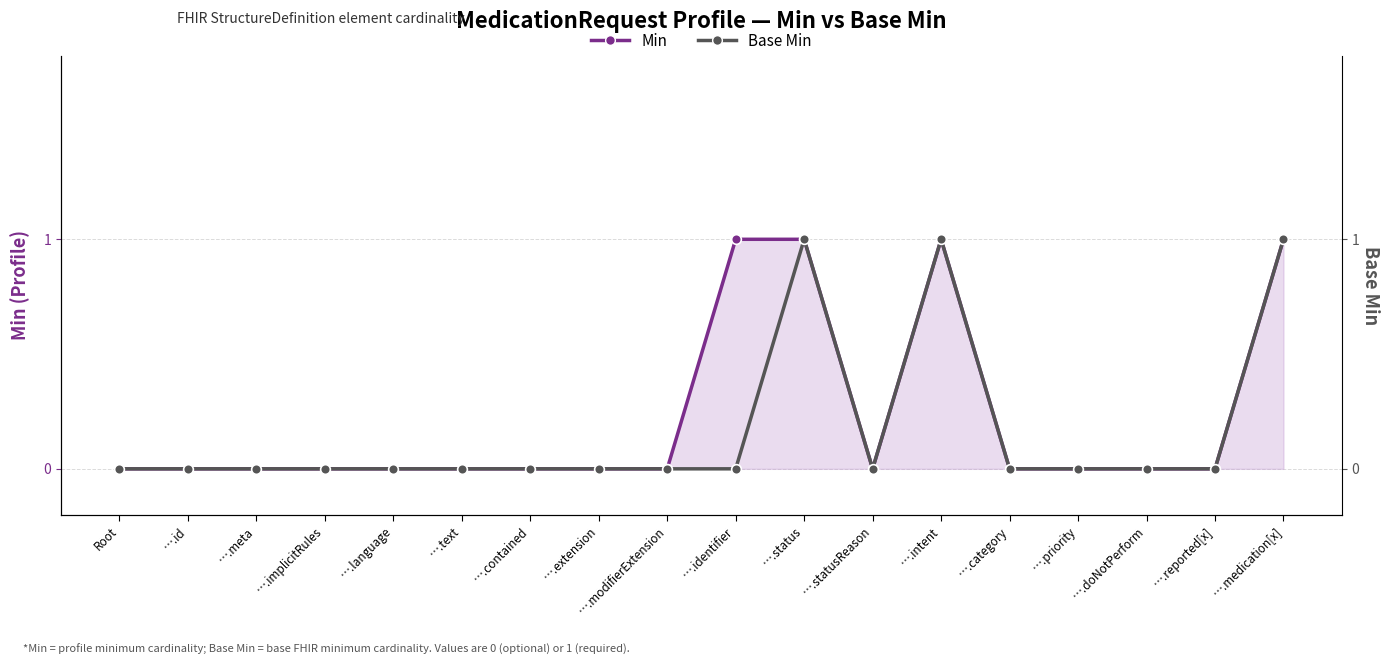

At how many categories does at least one series exceed 0?

4